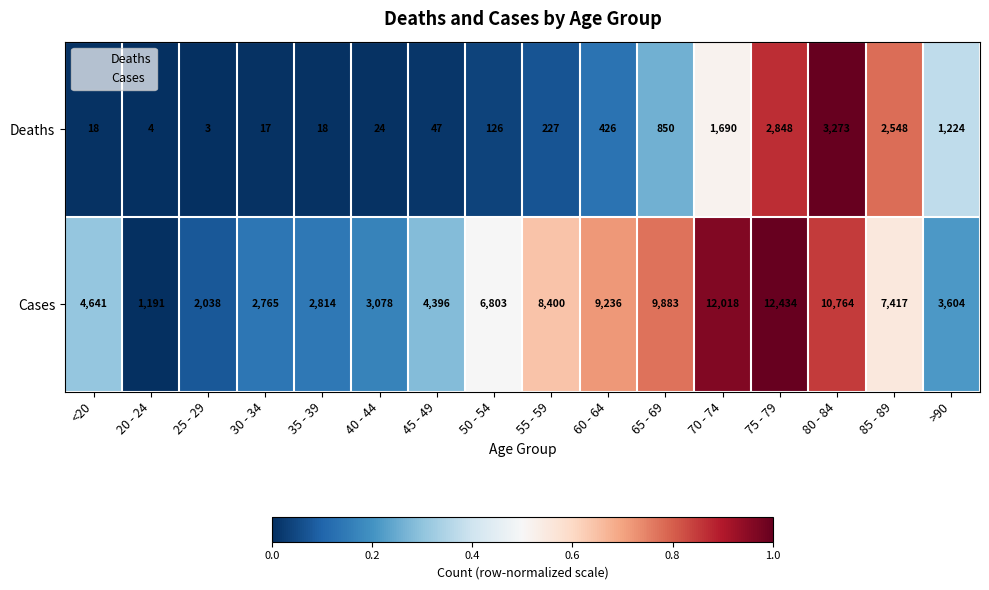

What is the total value across all series at 60 - 64?

9662